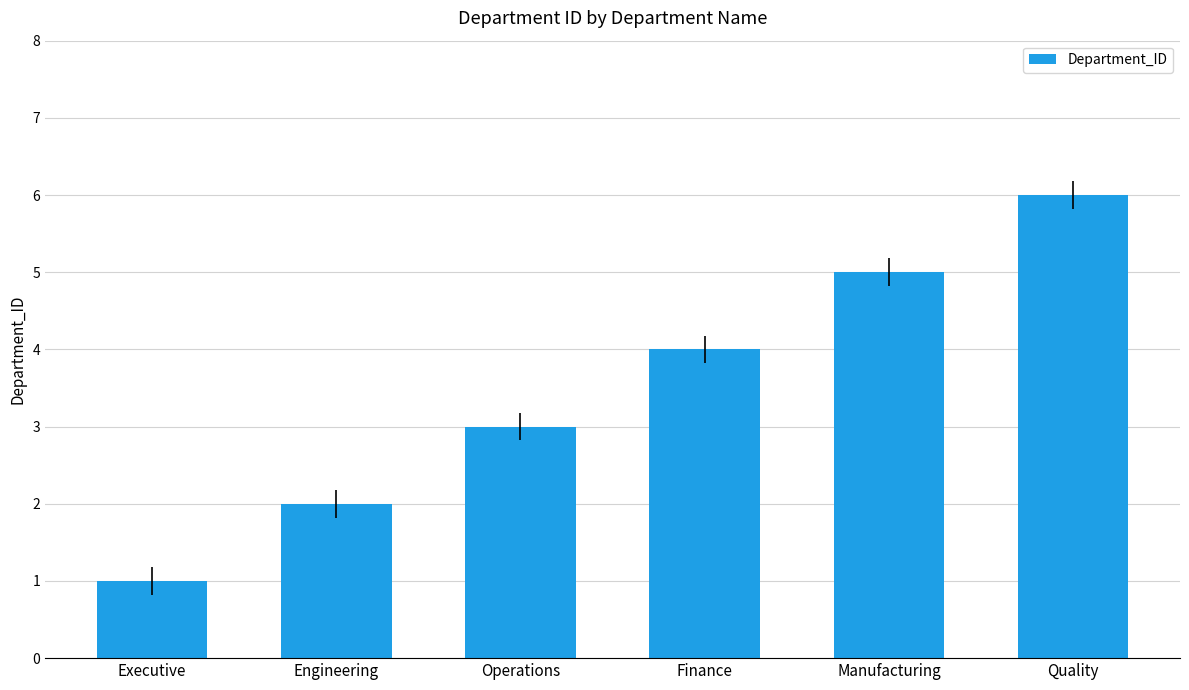

How many bars are there in total?

6